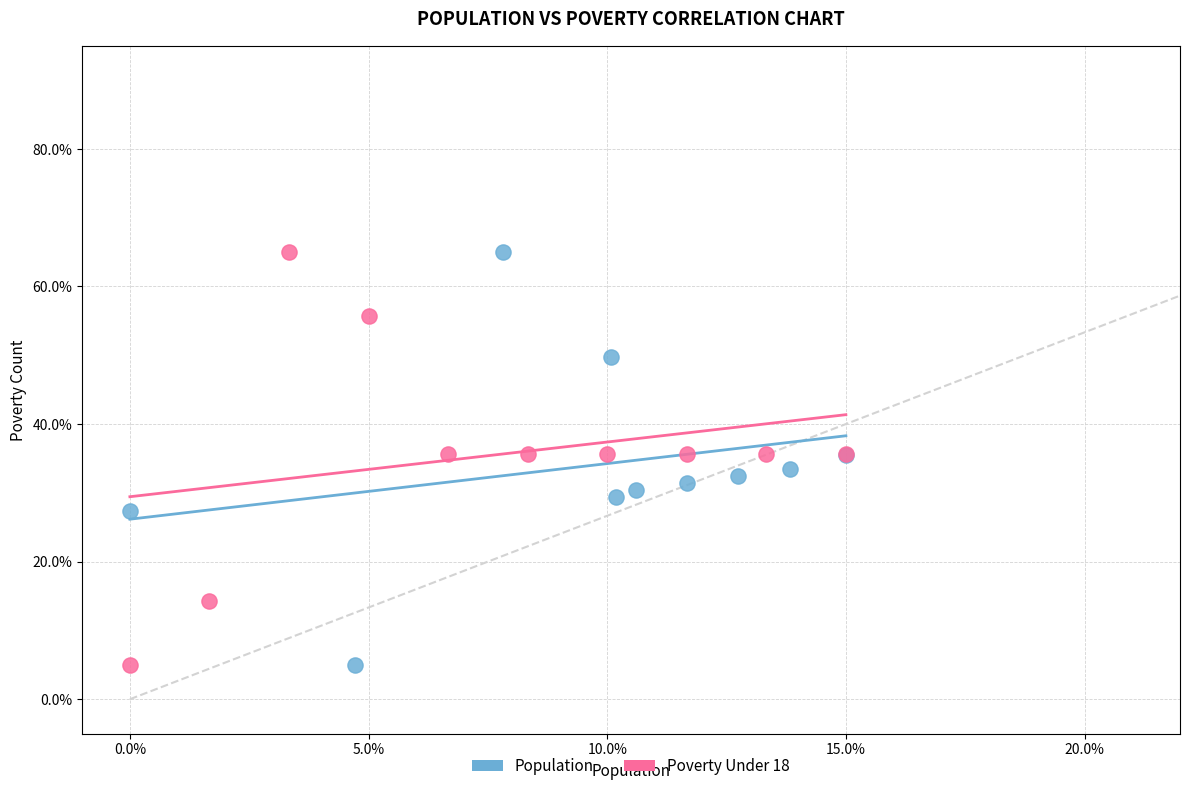

What are all the series names shown in the legend?

Population, Poverty Under 18